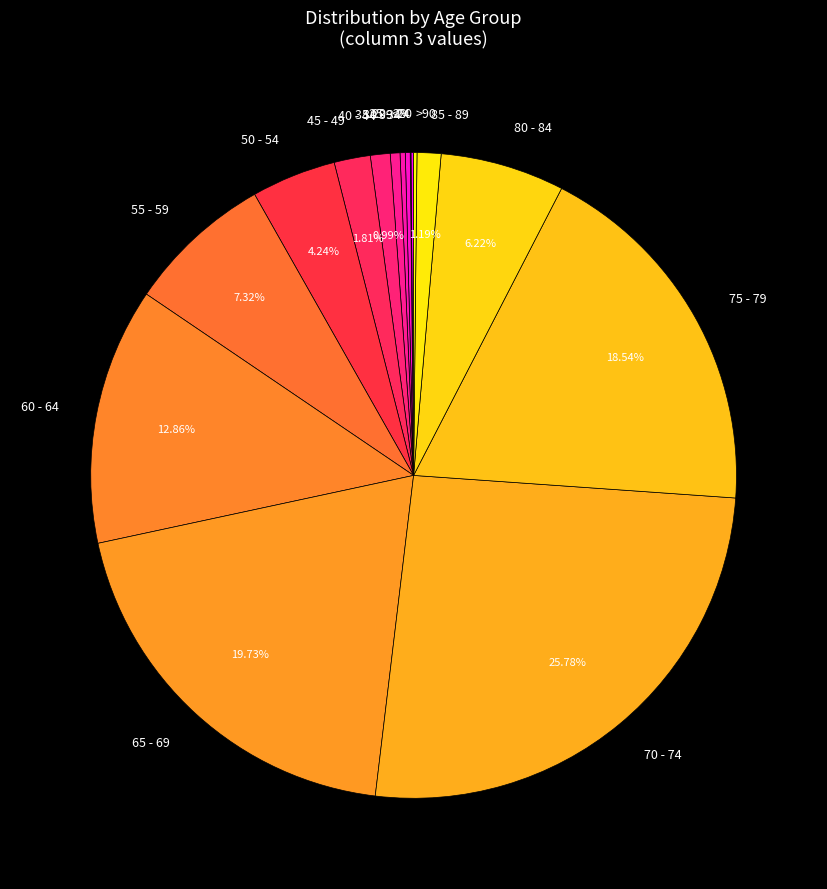

Is it true that 75 - 79 is 5% of the pie?

False